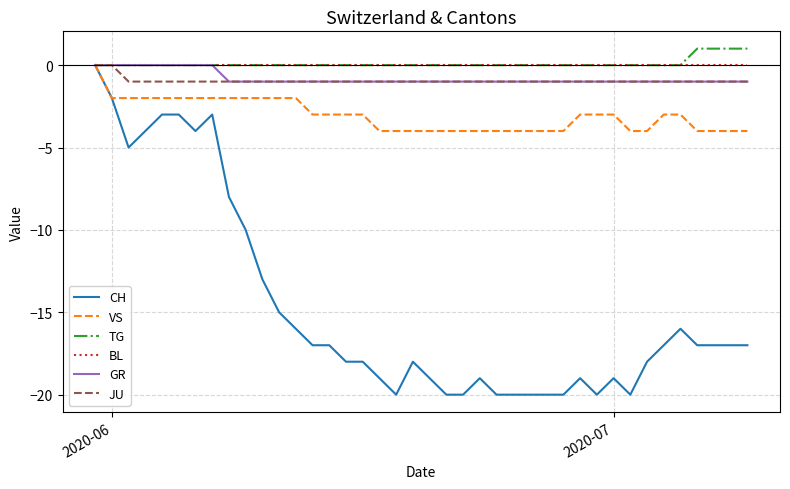

What is the difference between the maximum and minimum values in the TG series?

1